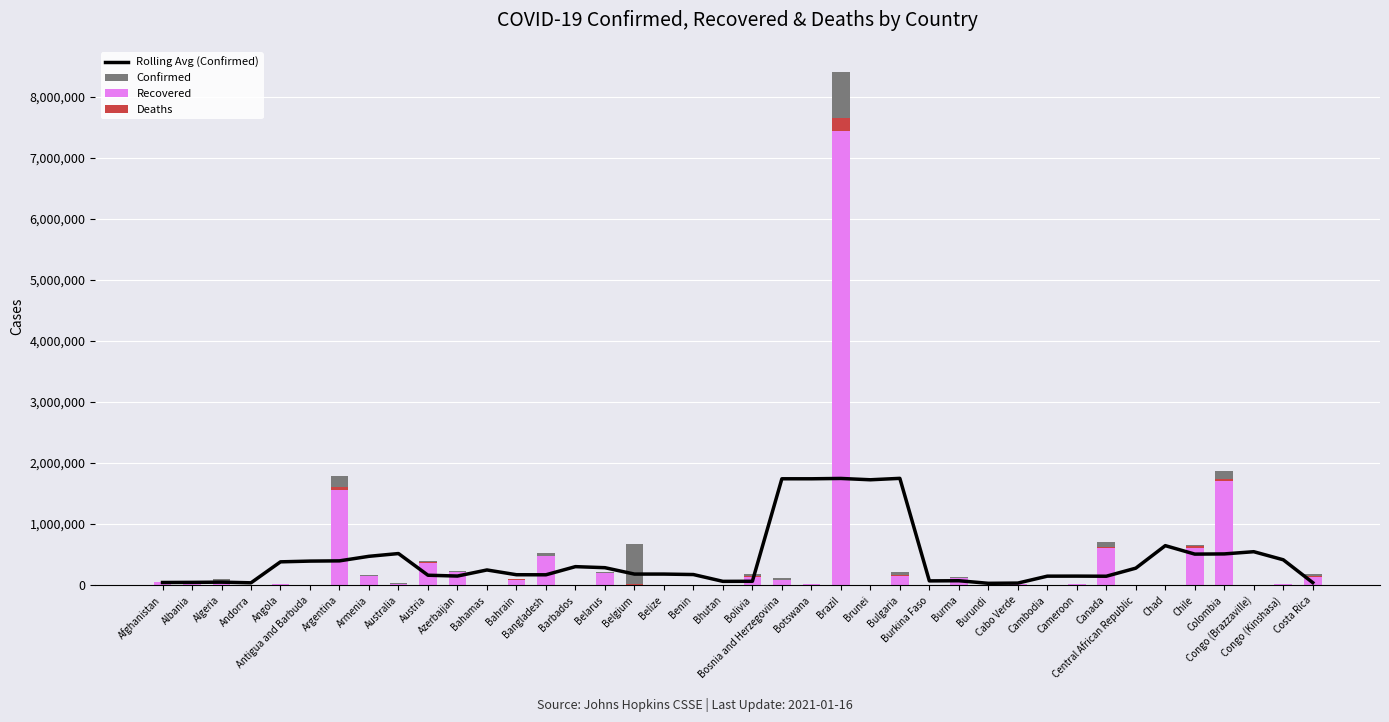

At how many categories does at least one series exceed 5270353?

1